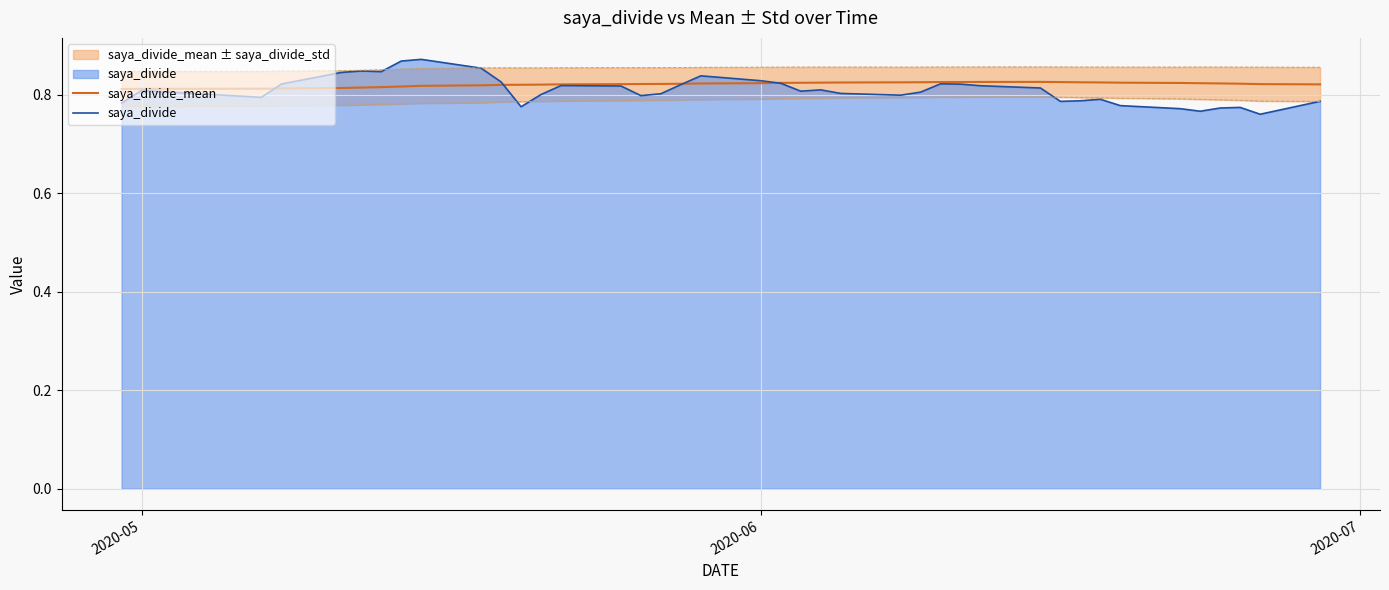

What is the value of the saya_divide_mean point at the 35th from the left?

0.8